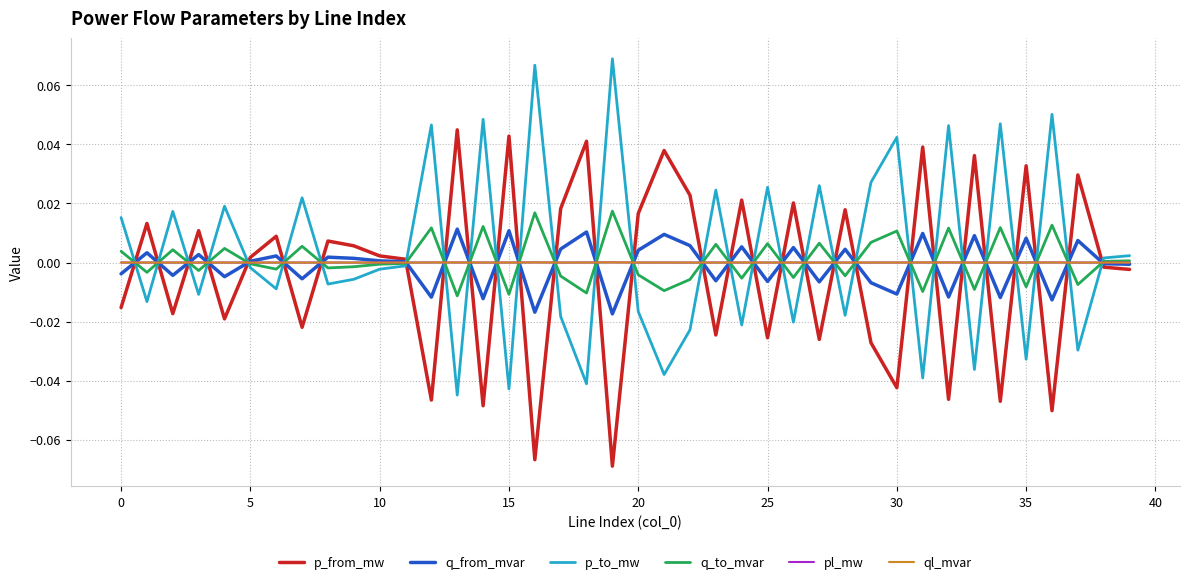

How many times do p_from_mw and q_to_mvar cross each other?

30